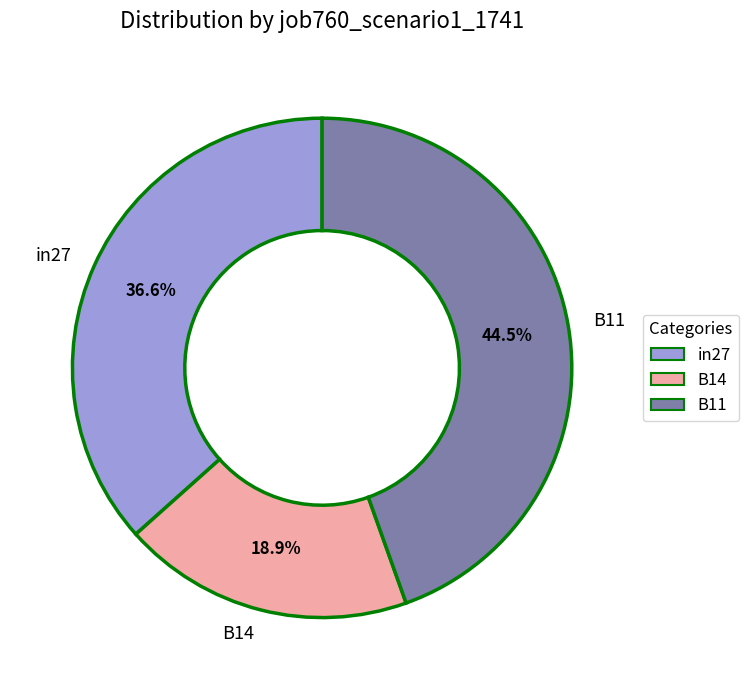

What is the smallest slice in the pie chart?

B14